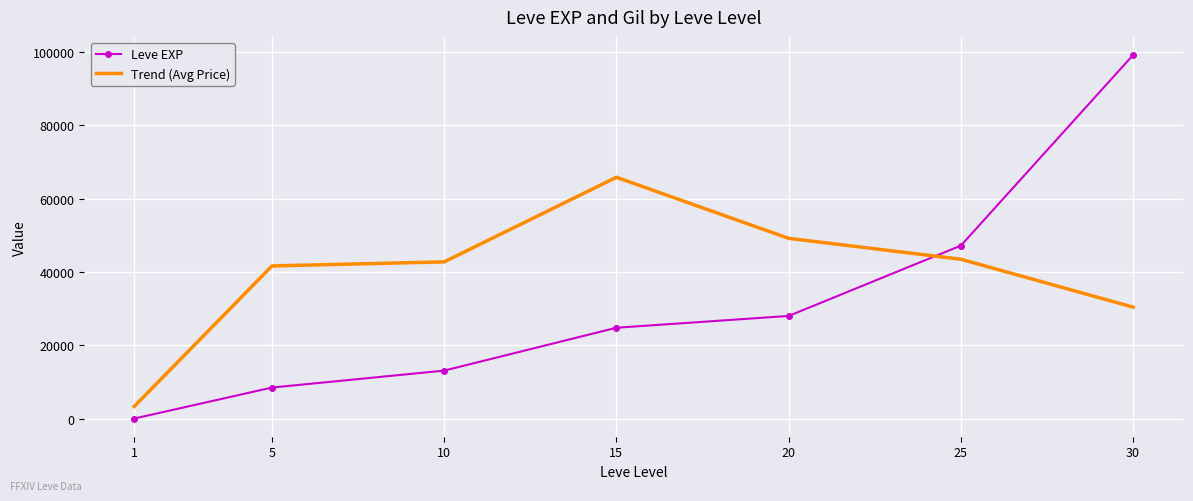

What are all the series names shown in the legend?

Leve EXP, Trend (Avg Price)